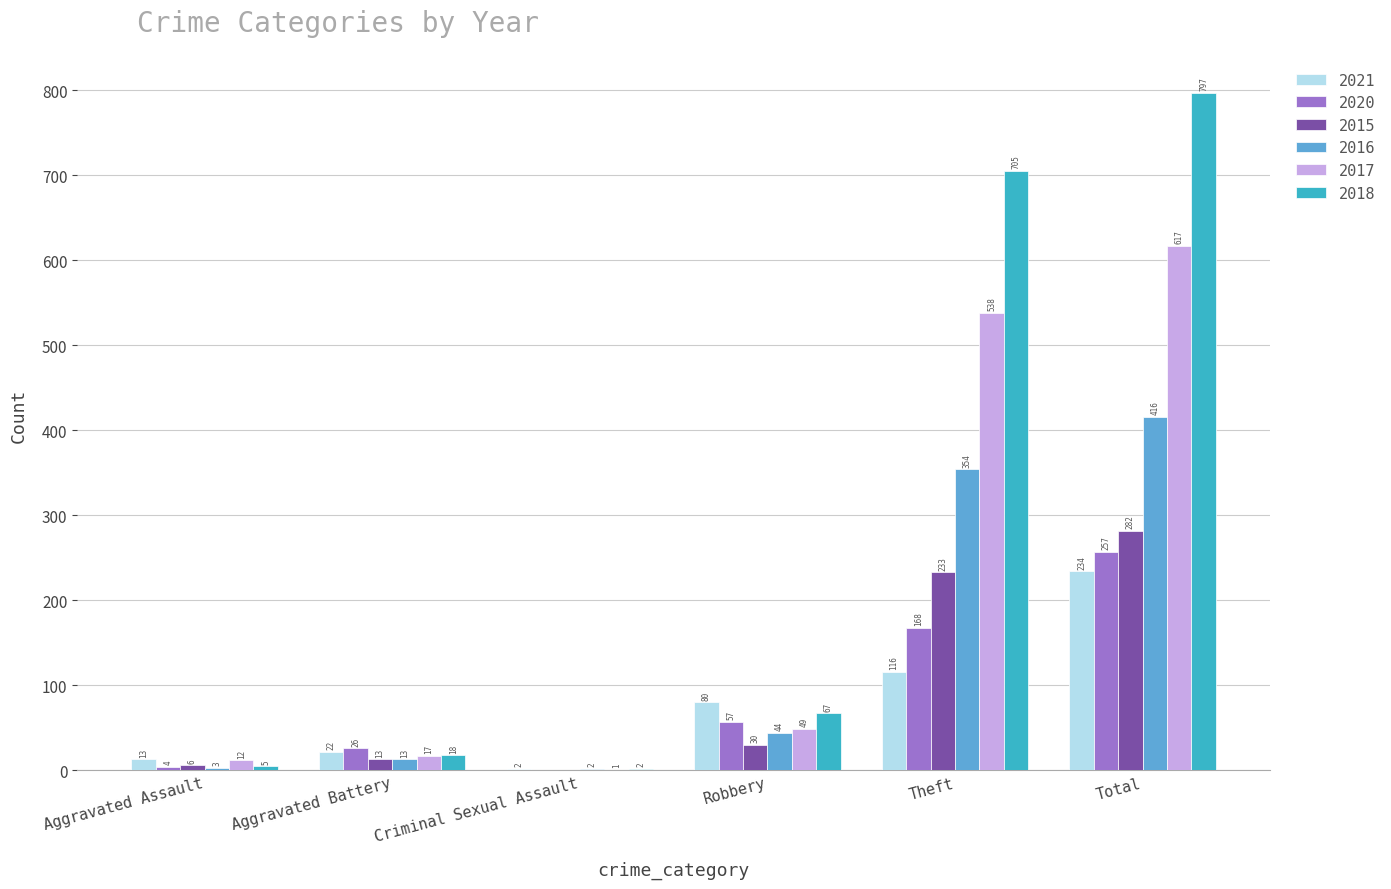

How many series are shown in this chart?

6